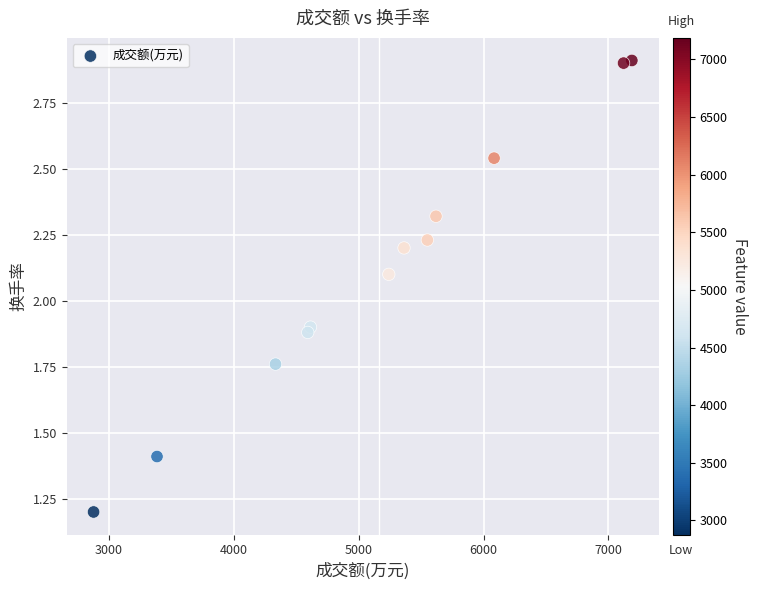

What is the range of Y values (max minus min)?

1.7